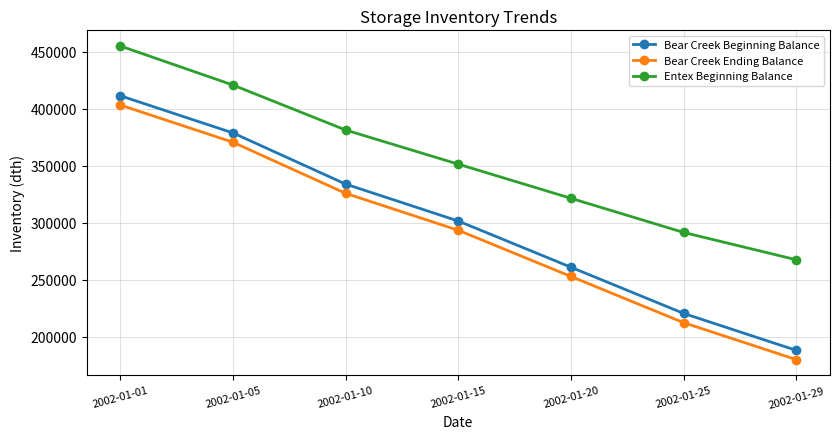

Is it true that Bear Creek Ending Balance equals 467655.1 at 2002-01-15?

False